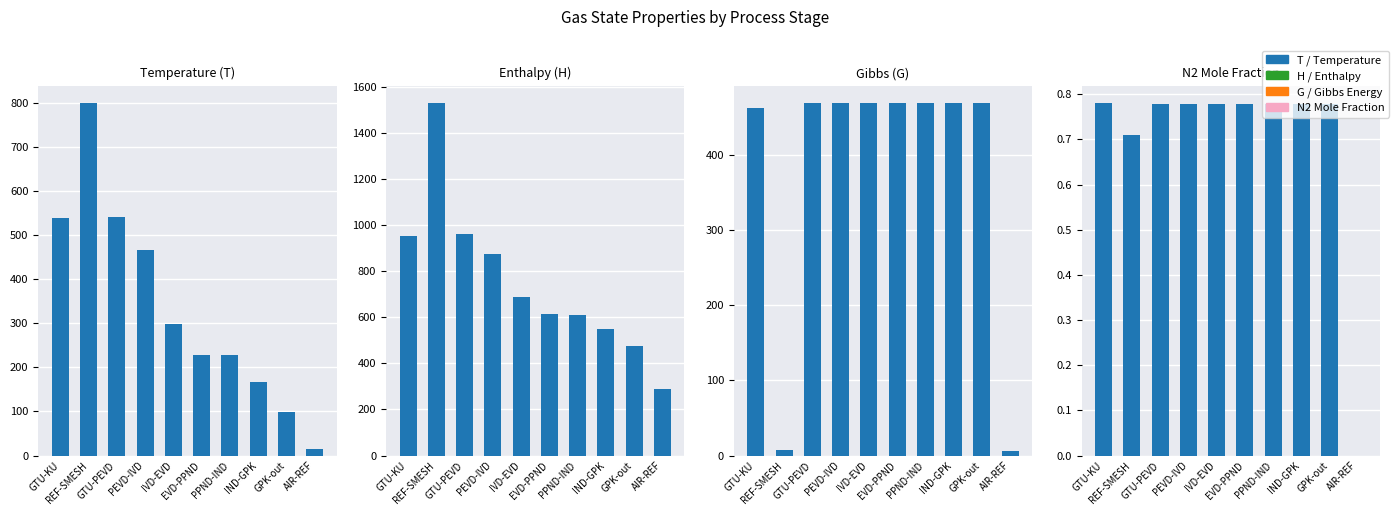

Which series has the largest range (max minus min)?

H